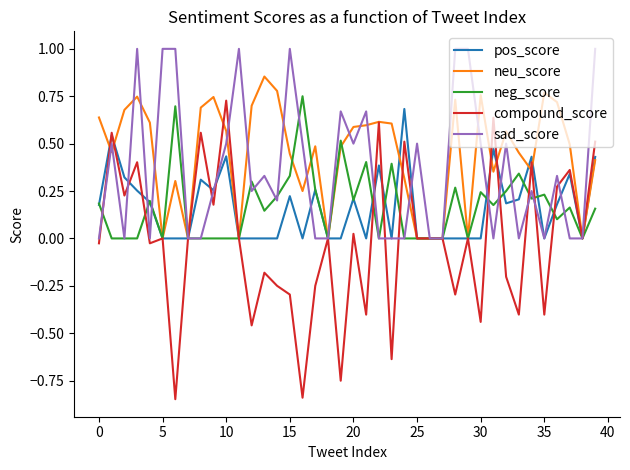

Which series has the largest total across all categories?

neu_score